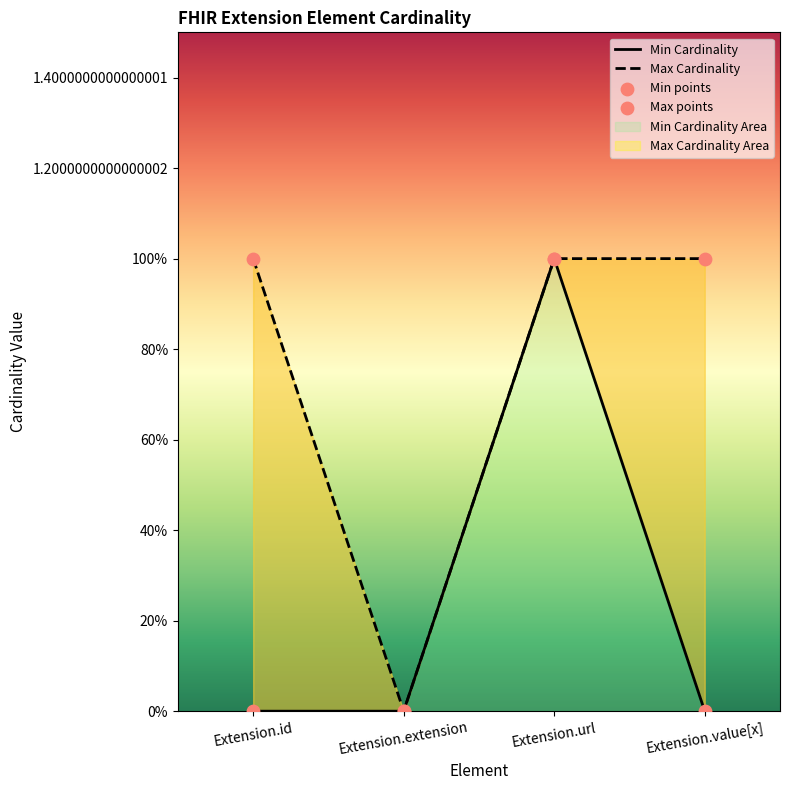

At how many categories does at least one series exceed 0?

3